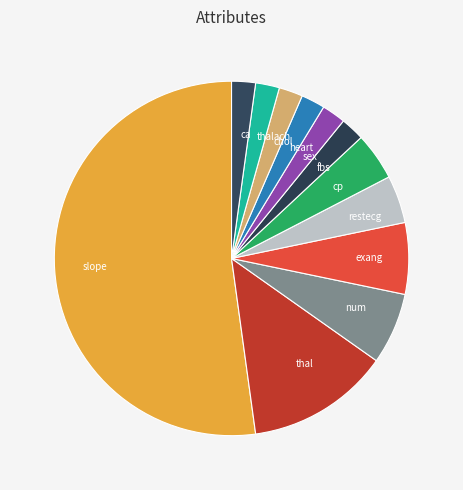

The exang slice represents 7% of the pie. True or false?

True